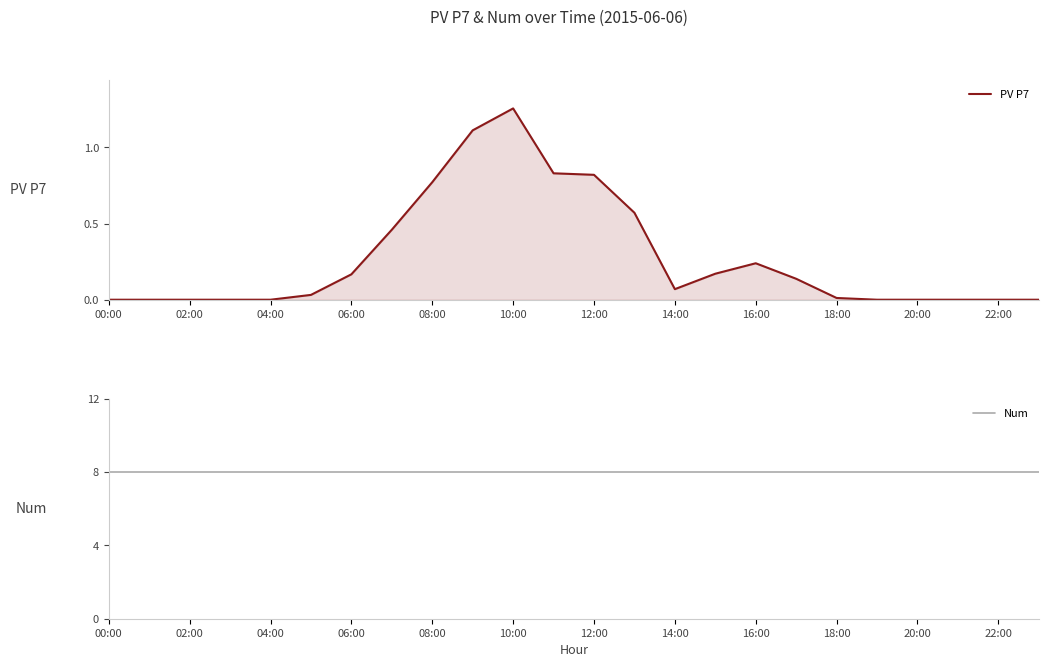

Does the chart have visible grid lines?

No